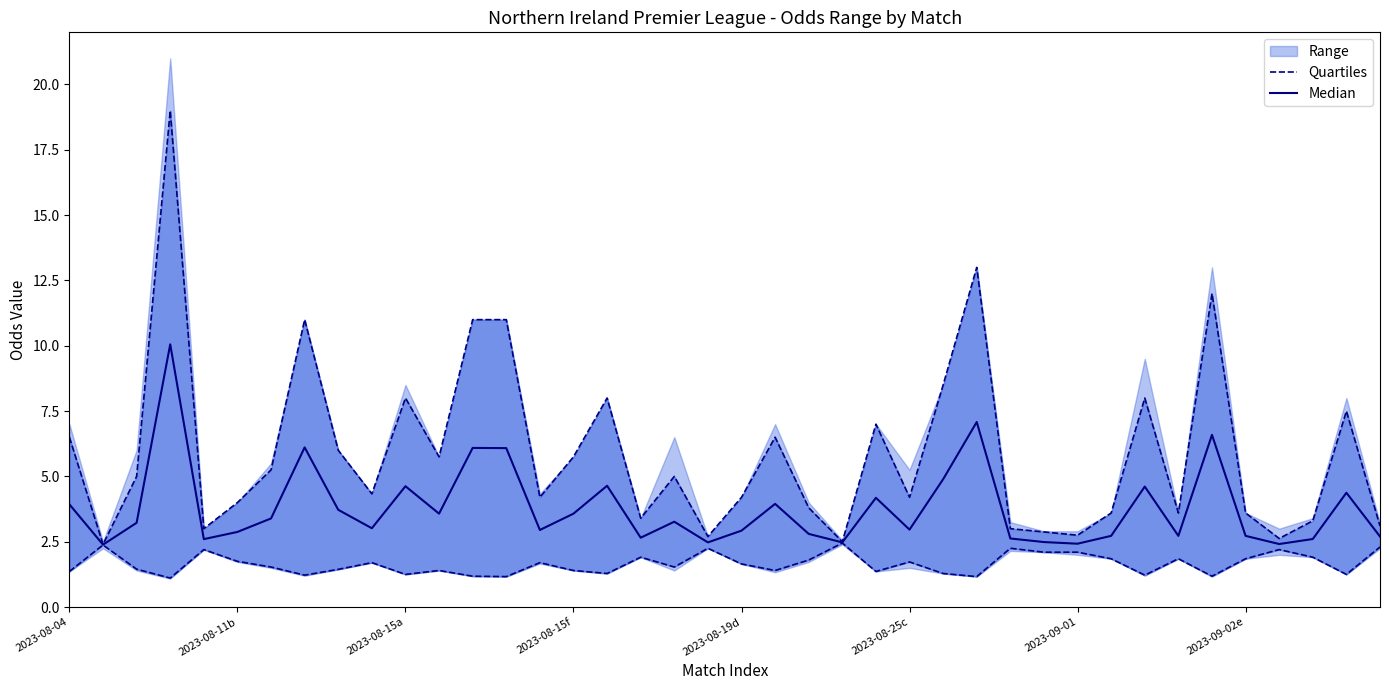

True or false: Median and Quartiles intersect in this chart.

False